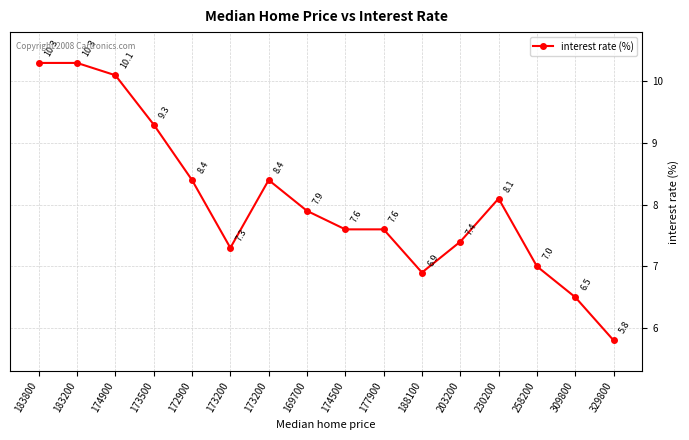

How many series are shown in this chart?

1